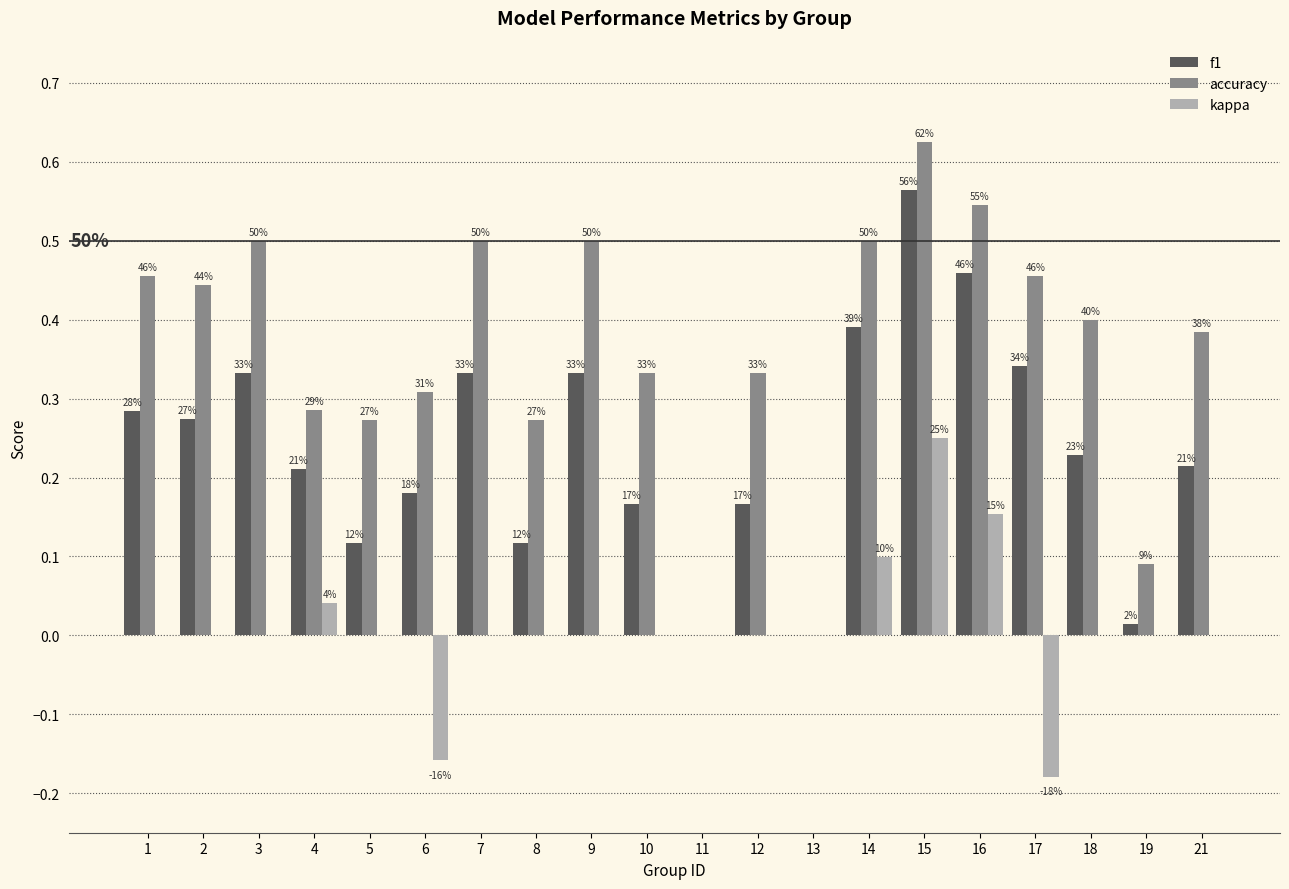

What is the maximum value shown in the chart?

0.6